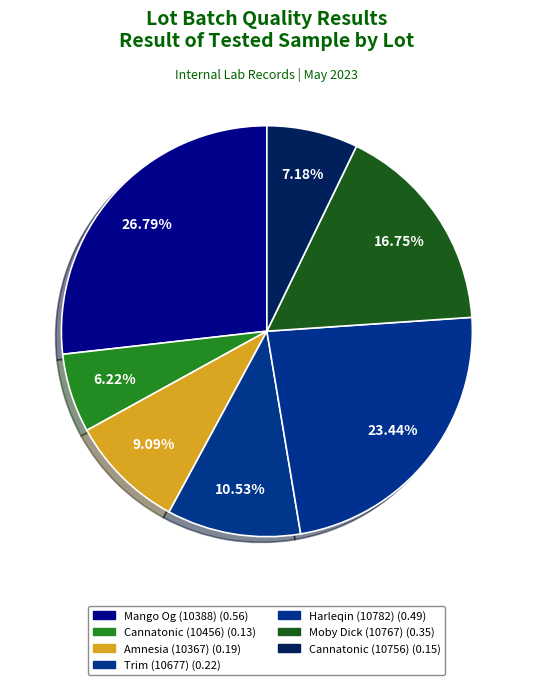

Does any single category account for the majority?

No